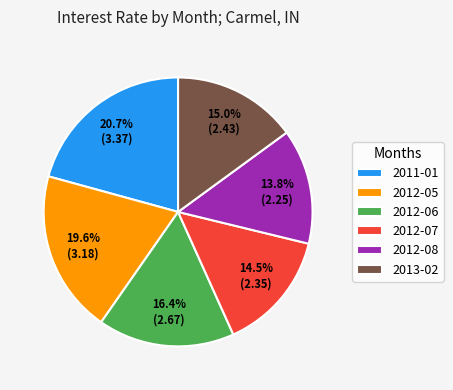

Between 2012-05 and 2013-02, which is larger?

2012-05